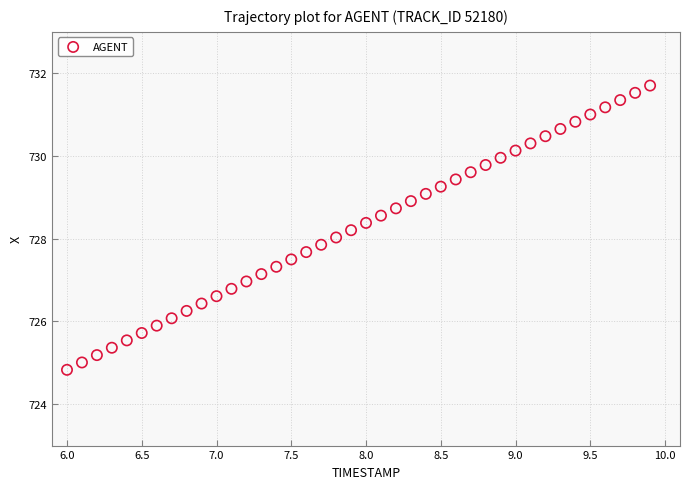

What is the range of X values (max minus min)?

3.9